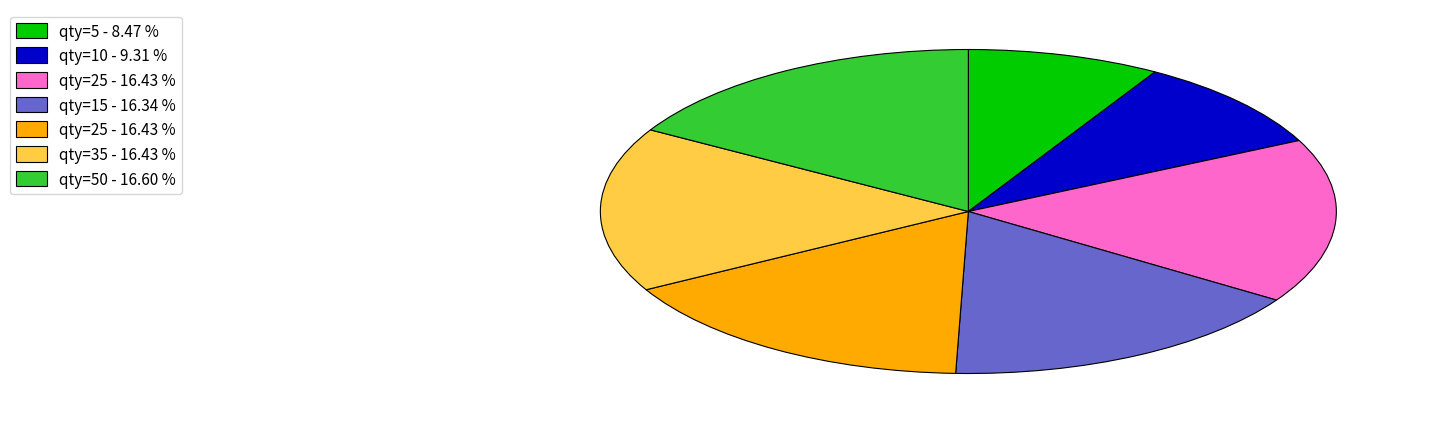

Is there any slice that represents more than half of the pie?

No